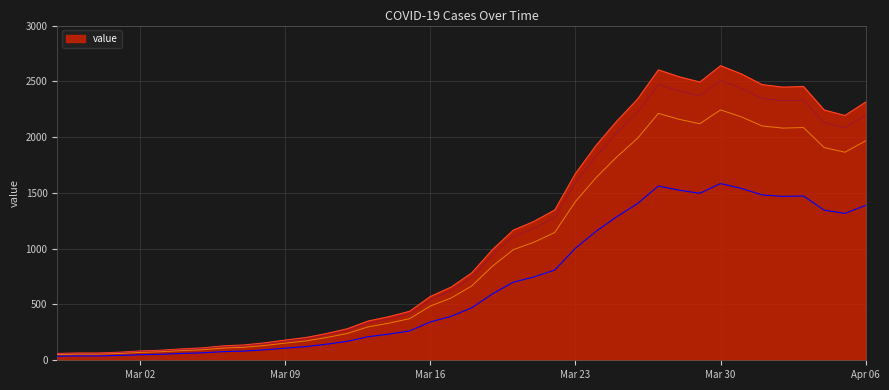

How many points are higher than both their immediate neighbors (excluding endpoints)?

3